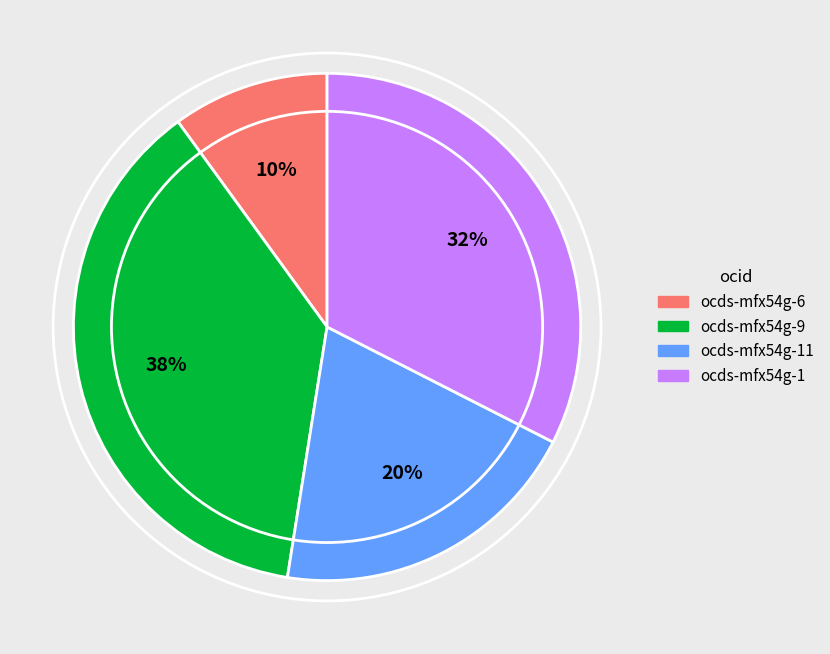

How many segments does this pie chart have?

4